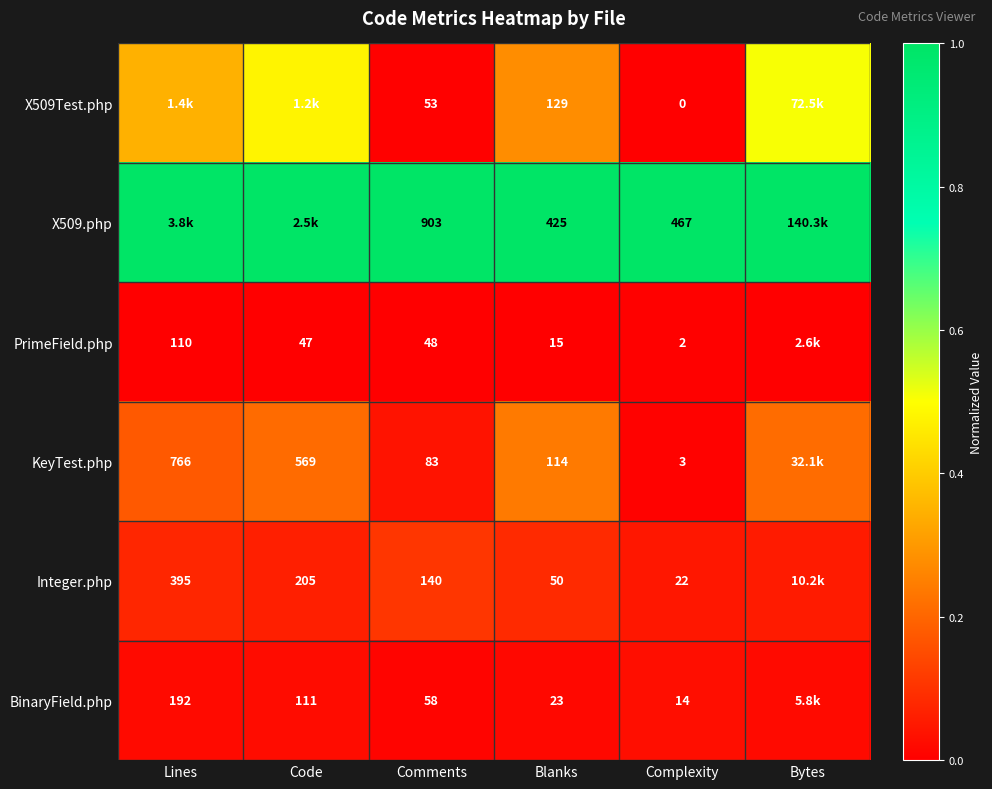

Is the value of PrimeField.php at Lines greater than the value of KeyTest.php at Code?

No